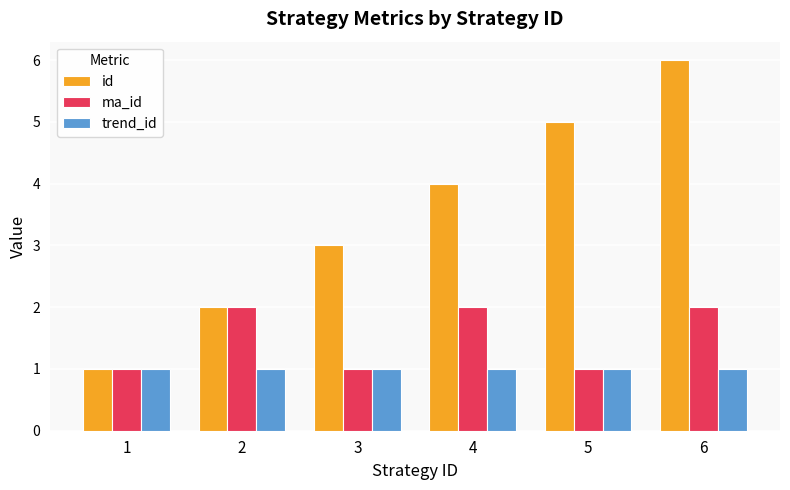

How many bars are there in total?

18